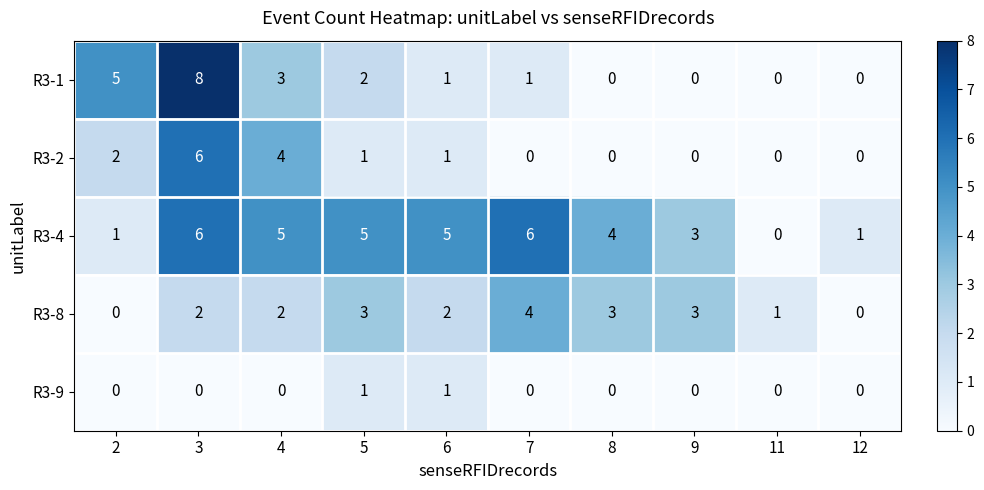

The R3-2 series shows -2 at 8. True or false?

False